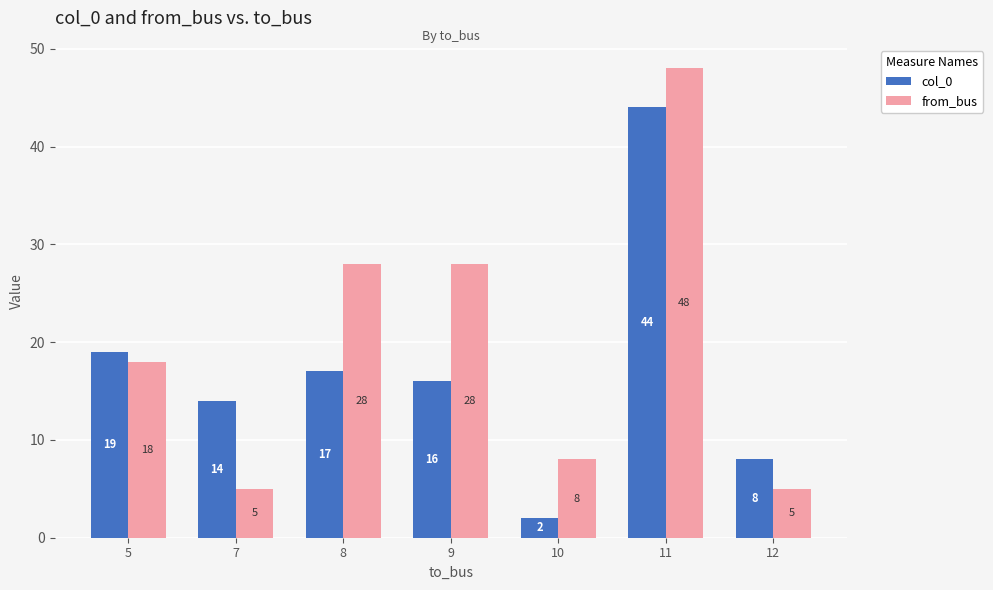

At which category is the sum across all series the highest?

11